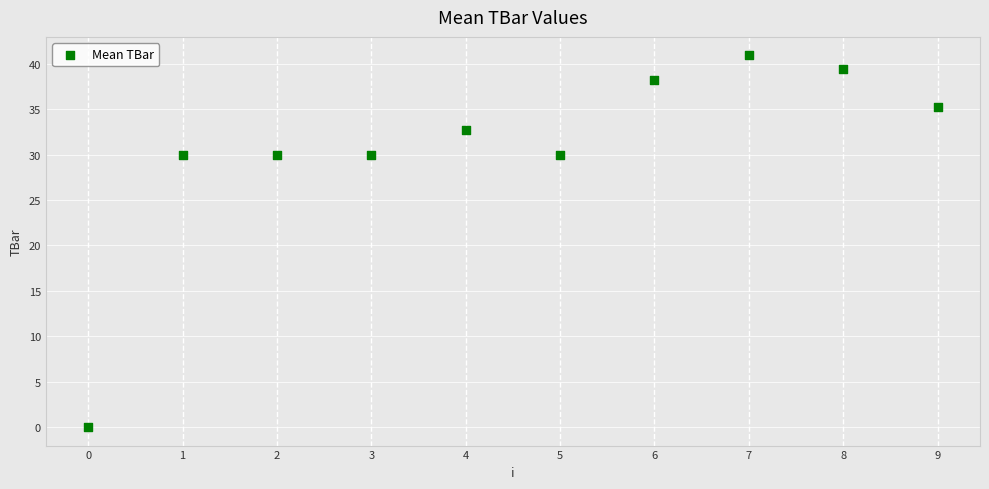

What is the range of Y values (max minus min)?

40.9